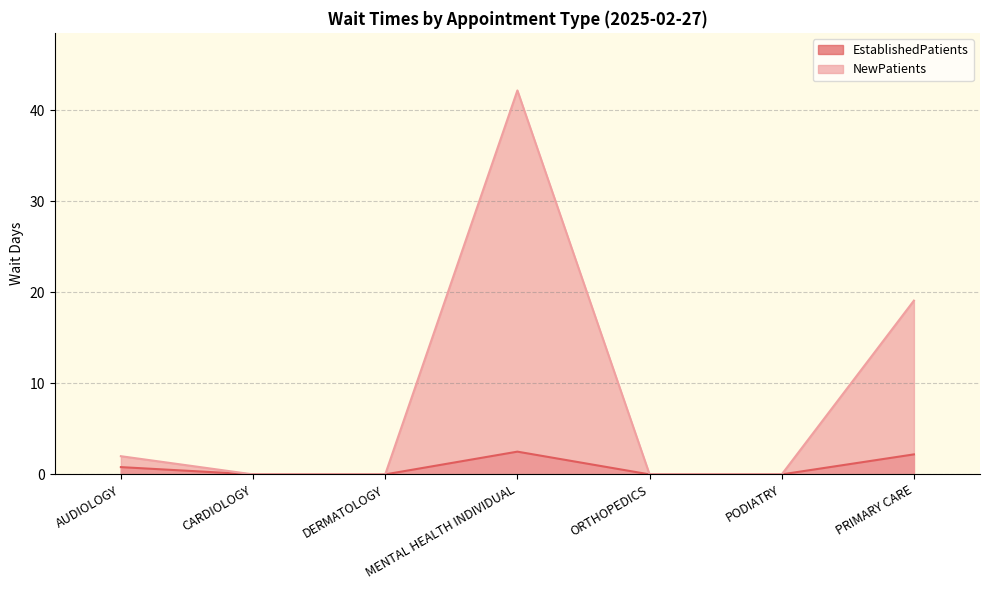

True or false: NewPatients and EstablishedPatients cross at least once.

False